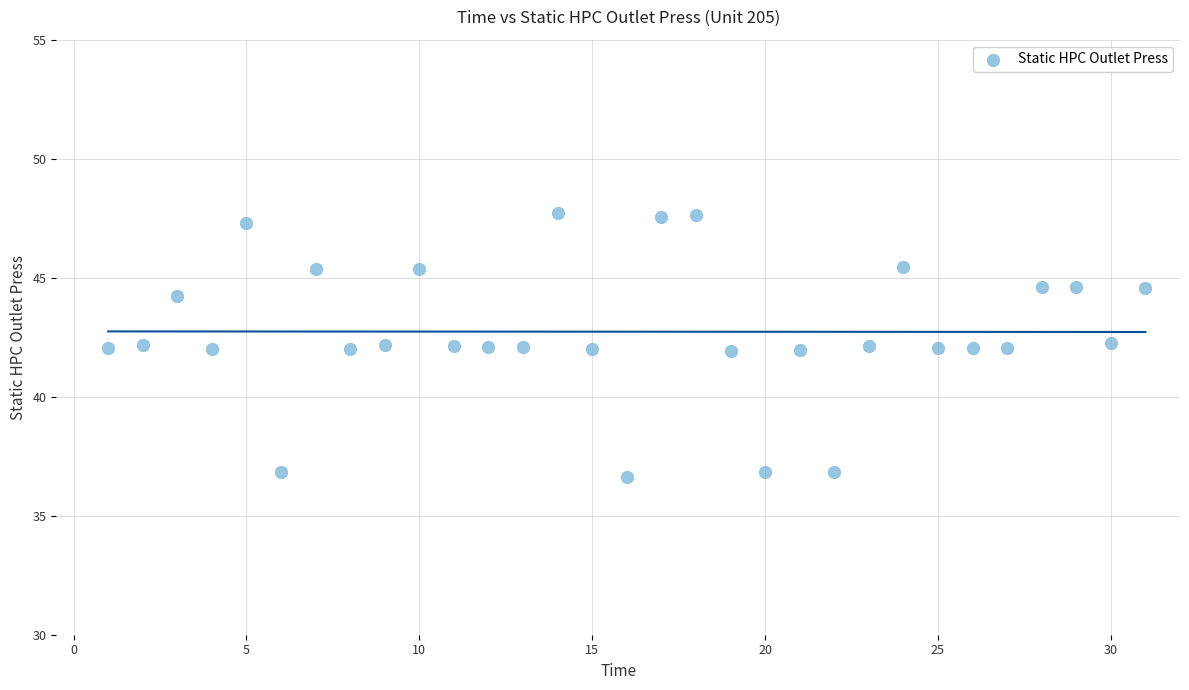

What is the range of X values (max minus min)?

30.0